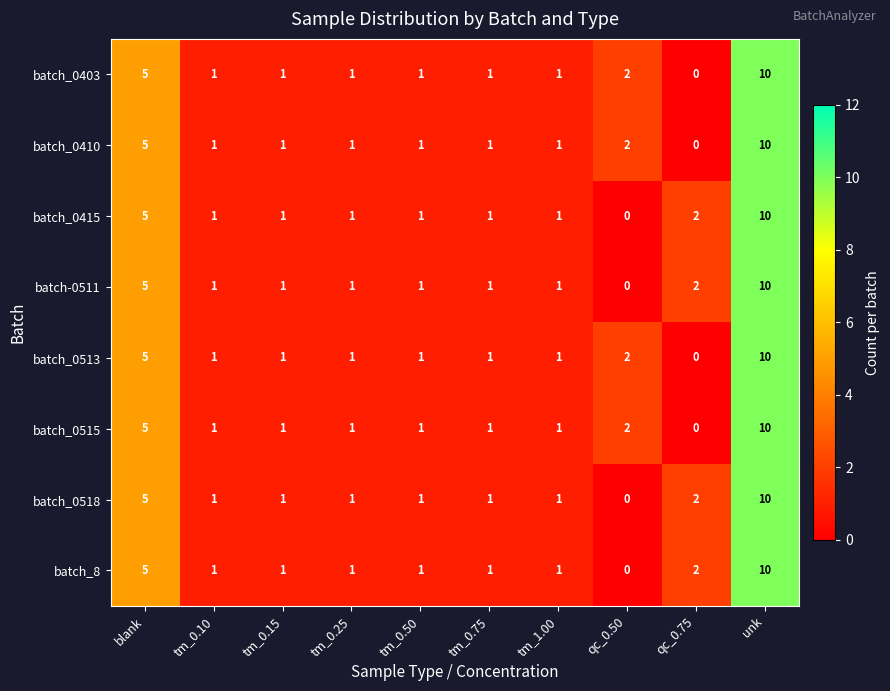

Is it true that batch_0415 equals 1 at qc_0.75?

False